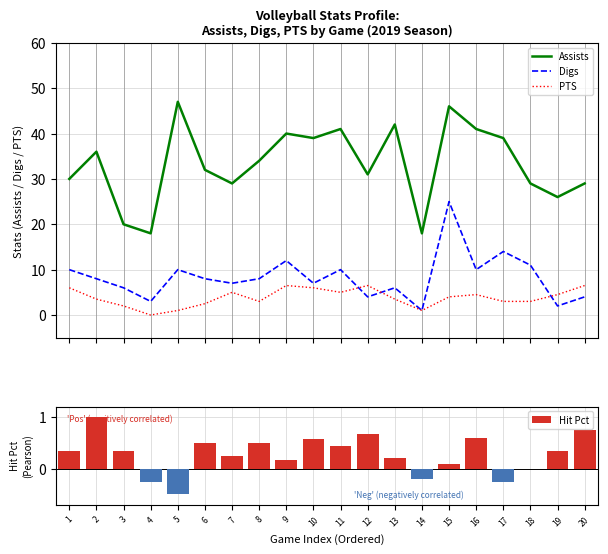

Is it true that Digs equals 6.0 at 3?

True